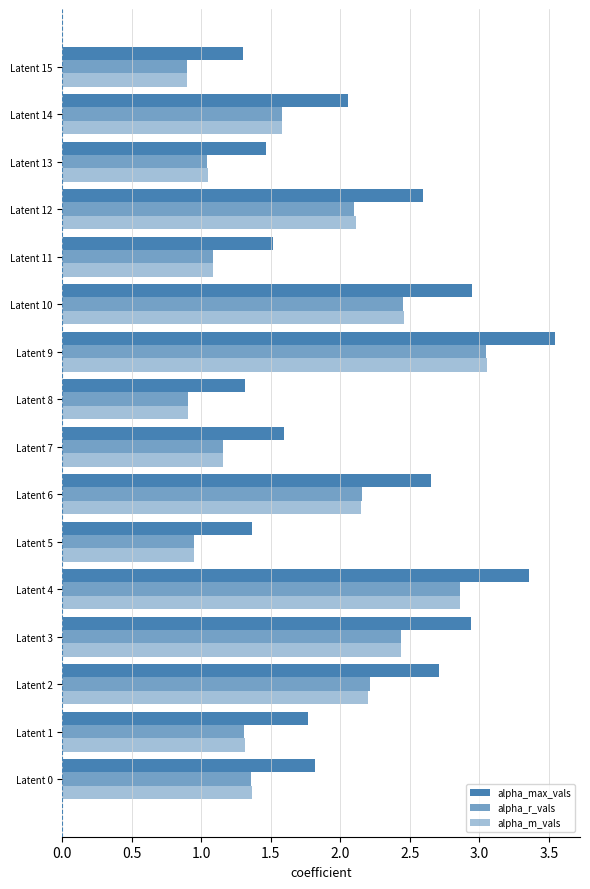

Count the number of categories in the chart.

16